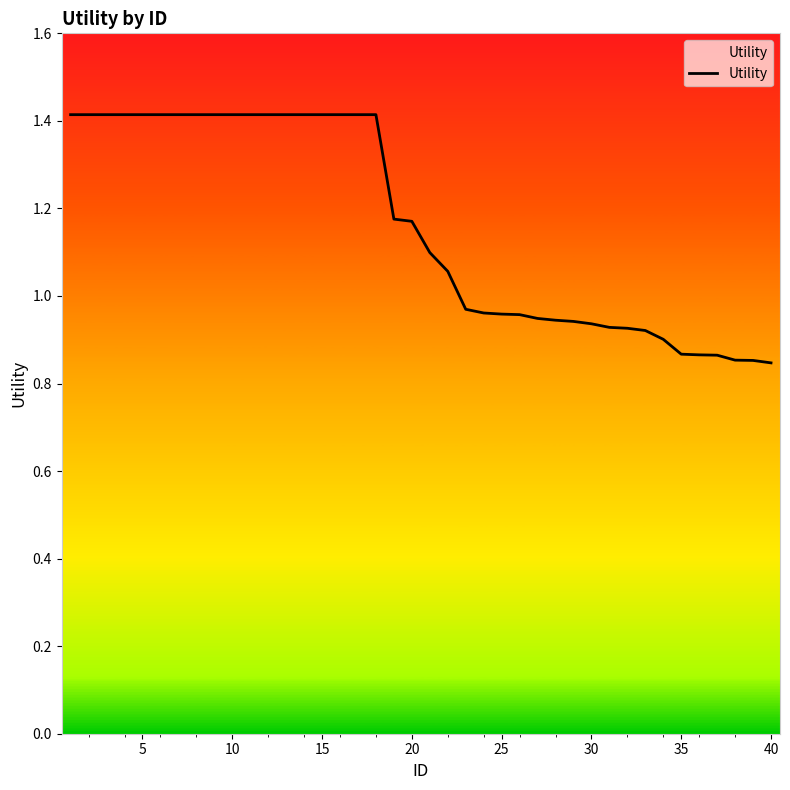

What is the difference between the second highest and minimum values?

0.6